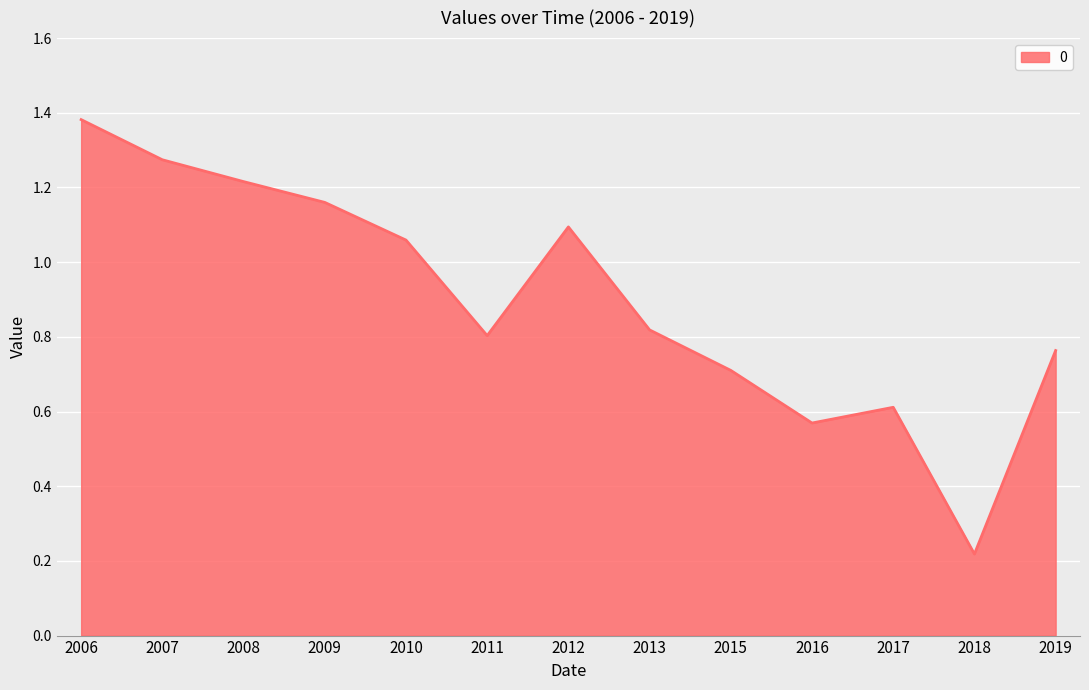

At which category does the data reach its first local valley?

2011